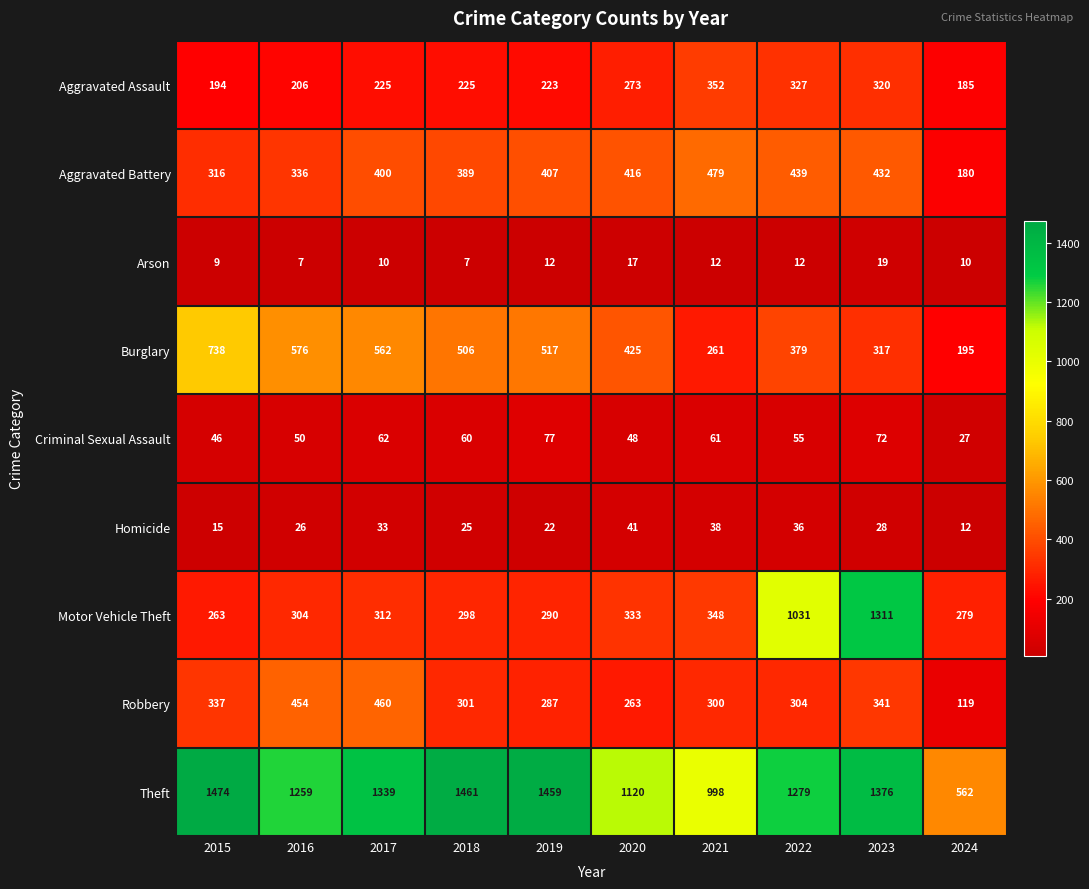

Which series changed the most between 2021 and 2023?

Motor Vehicle Theft